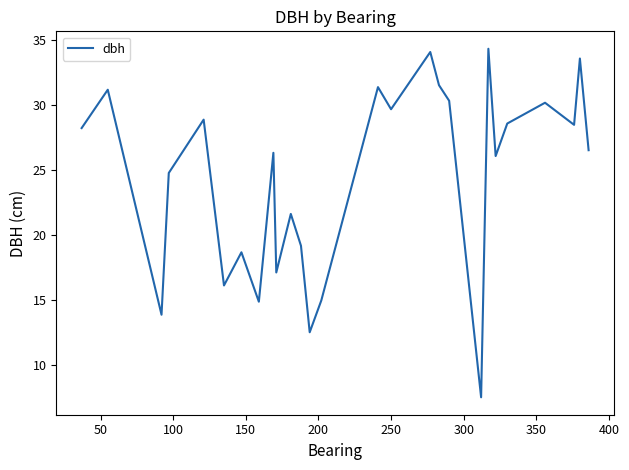

What is the greatest value displayed?

34.4